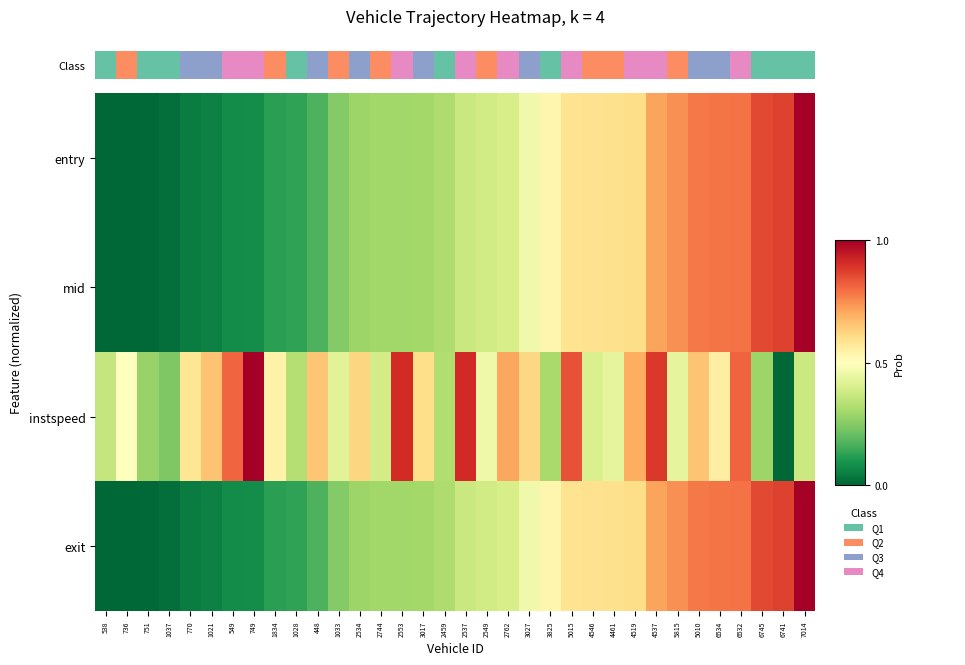

Which series has the largest total across all categories?

instspeed